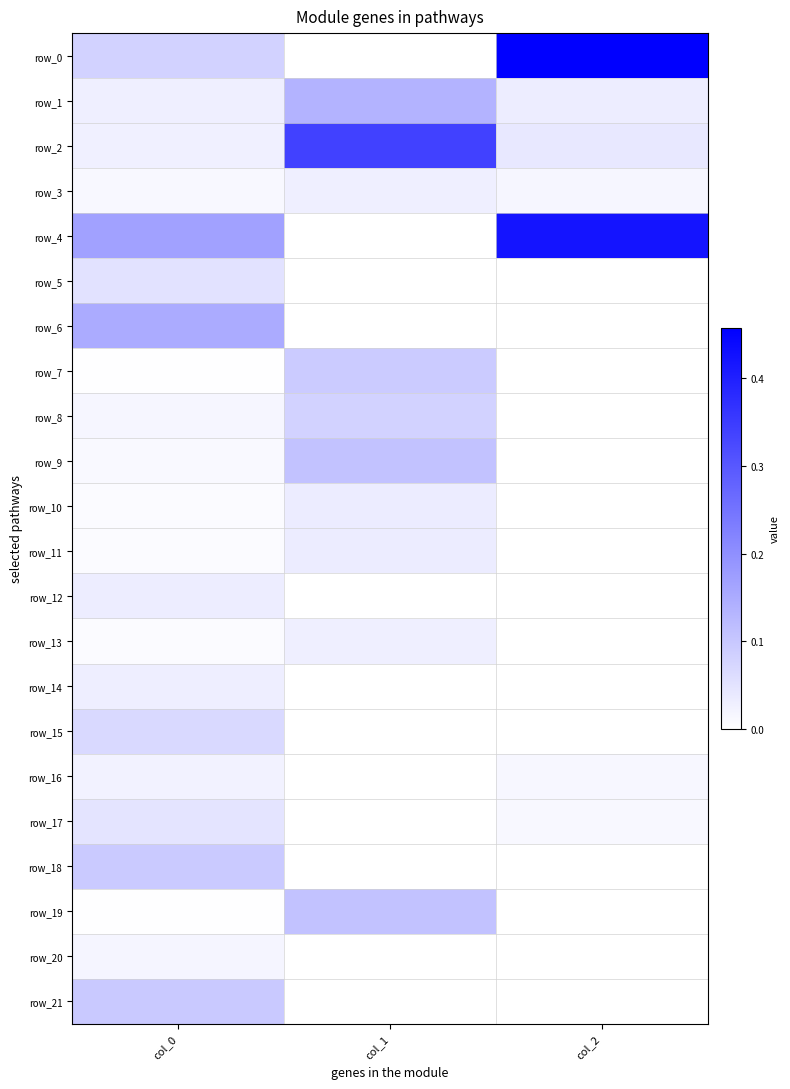

Which series has the widest spread of values?

row_0